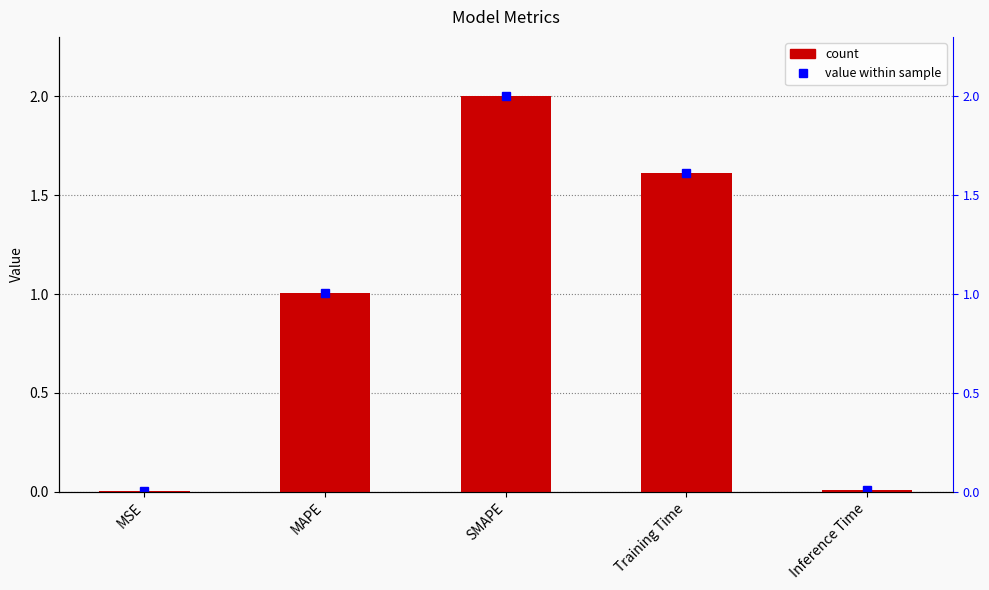

Rank the categories by value from highest to lowest.

SMAPE, Training Time, MAPE, Inference Time, MSE